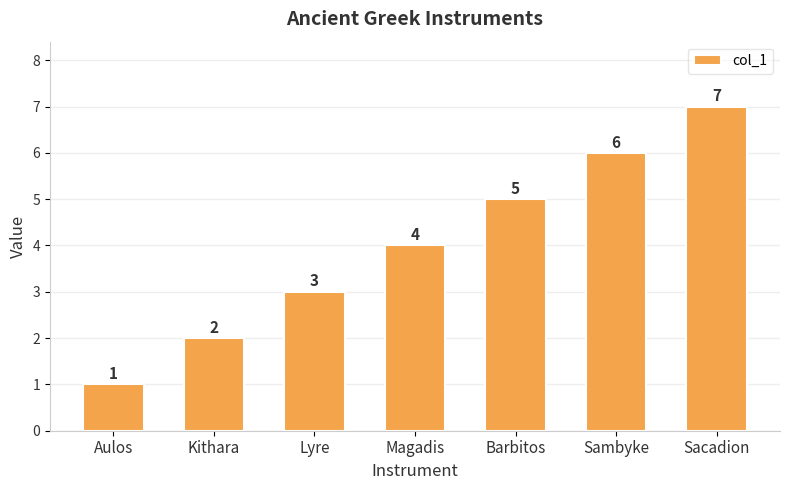

What is the sum of the values at Magadis and Sacadion?

11